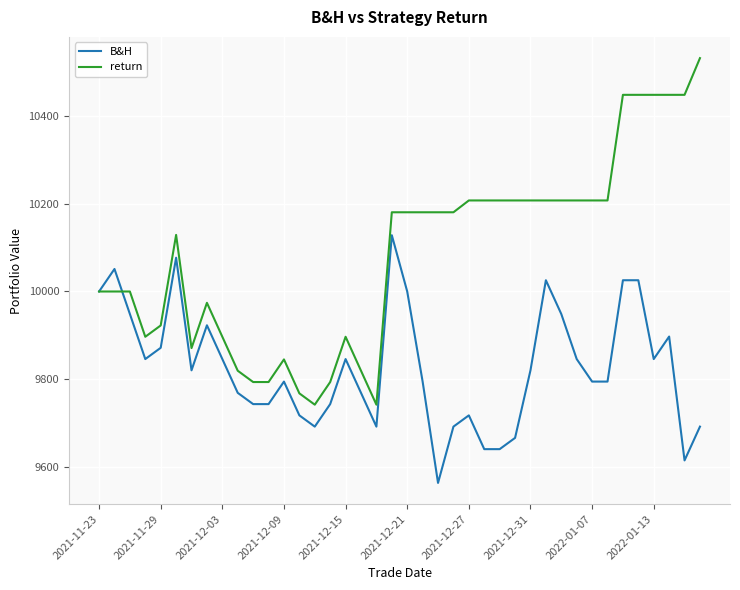

List the series in order of their peak value, highest first.

return, B&H